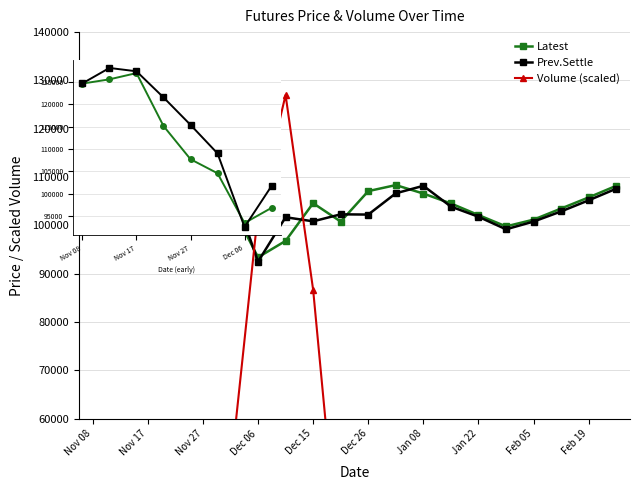

The Prev.Settle series shows 158174.9 at Dec 20. True or false?

False